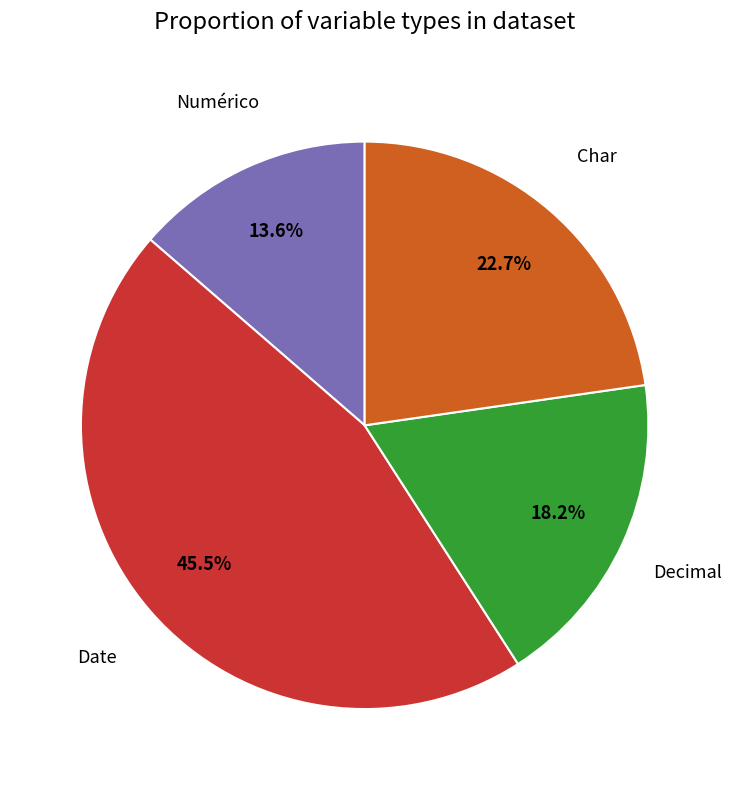

Does any single category account for the majority?

No